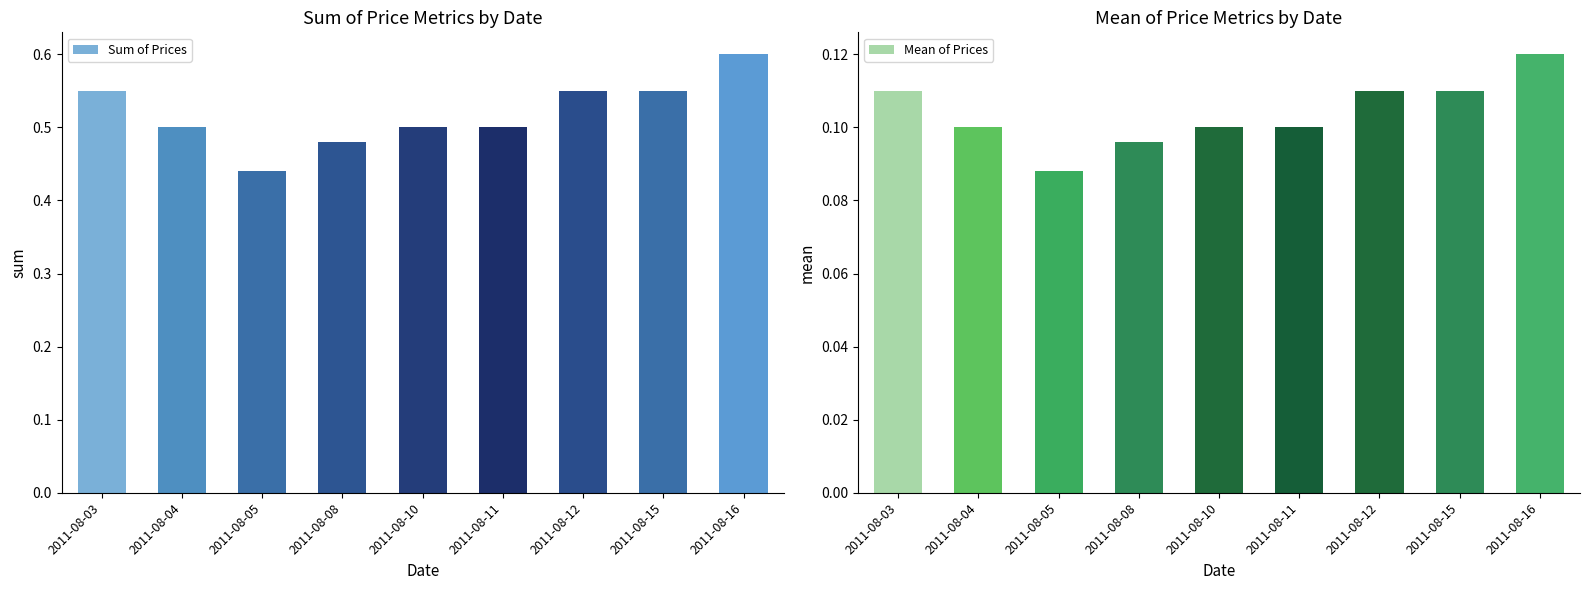

What is the average value of the Mean of Prices series?

0.1